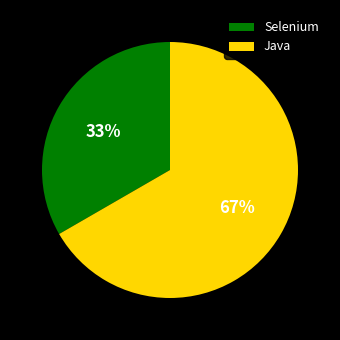

To the nearest percent, what is the average slice percentage?

50%